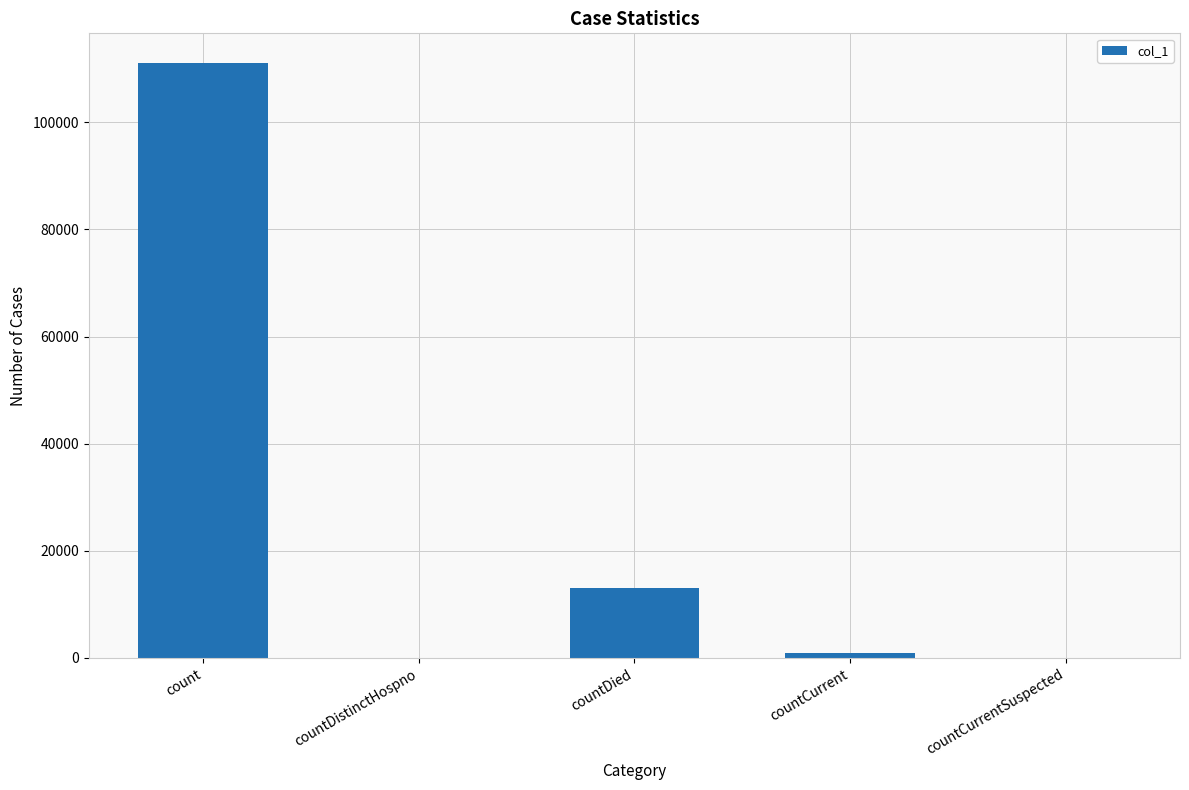

The value at countDistinctHospno is 43053. True or false?

False